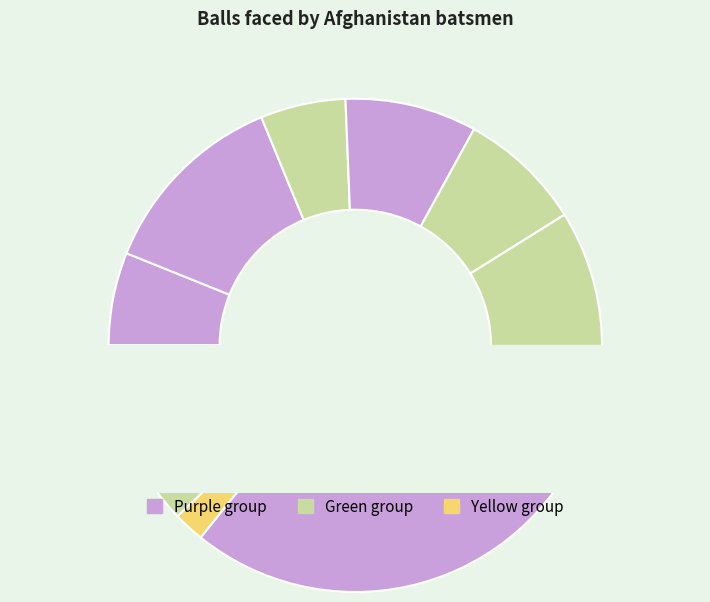

To the nearest percent, what is the average slice percentage?

9%